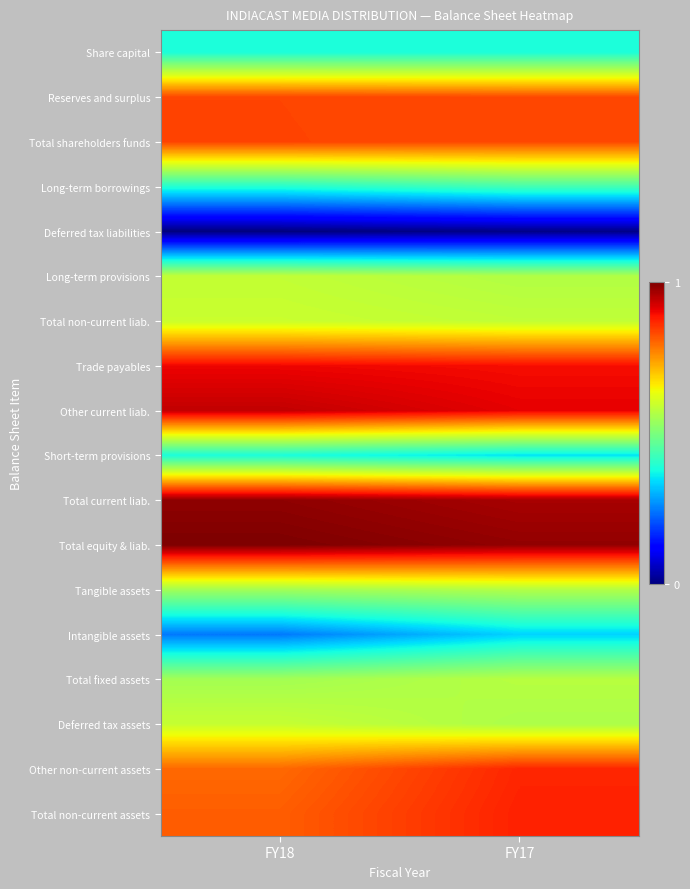

What is the total value across all series at FY18?

326.8